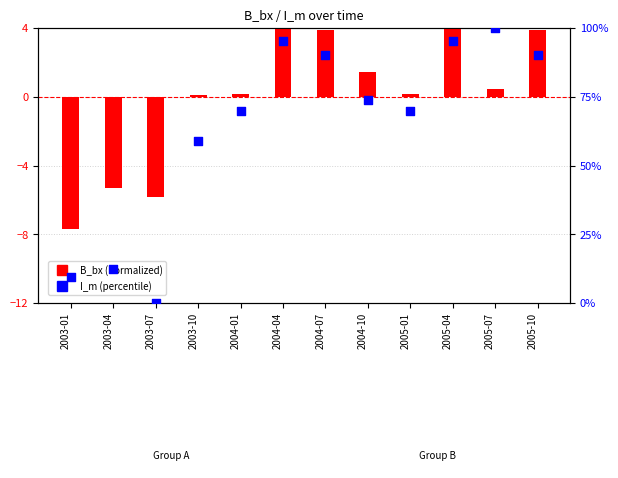

What are all the series names shown in the legend?

B_bx (normalized), I_m (percentile)